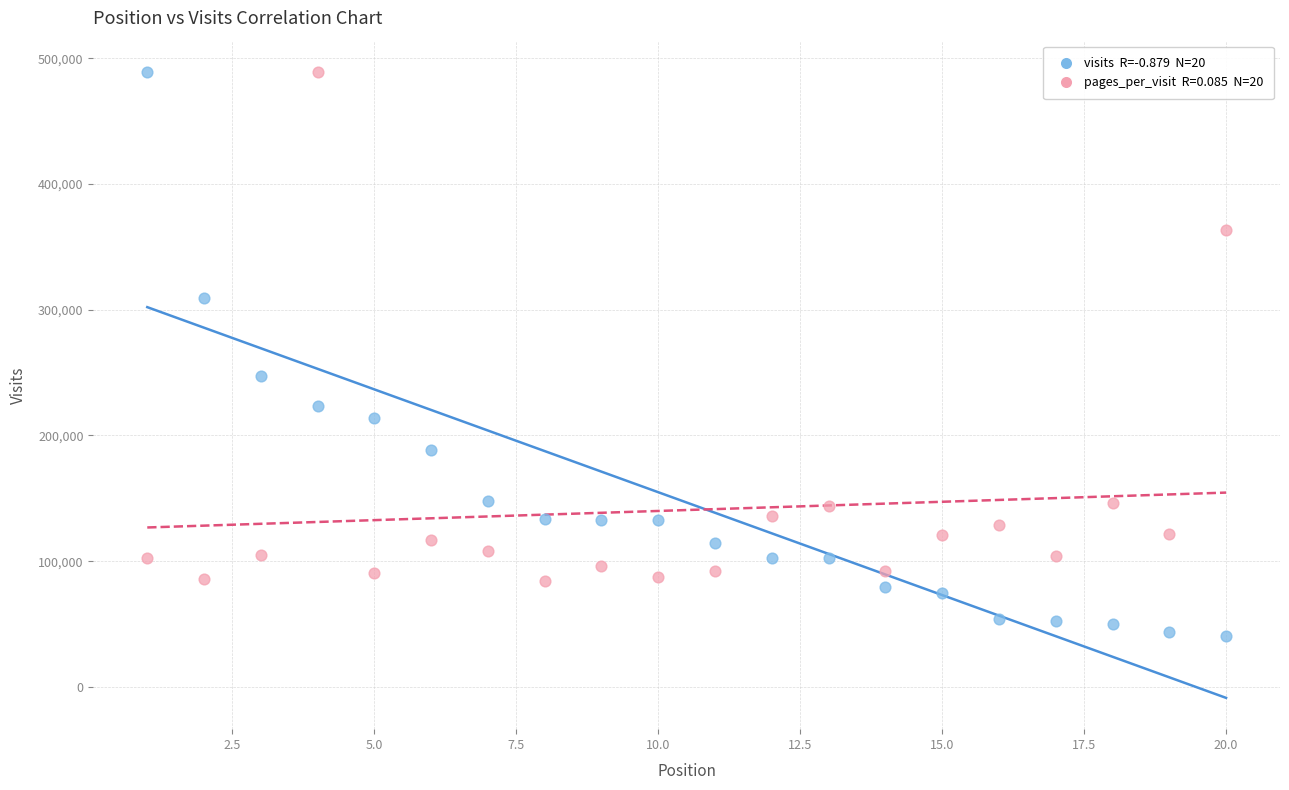

Across all data points, what is the range of X values (max minus min)?

19.0